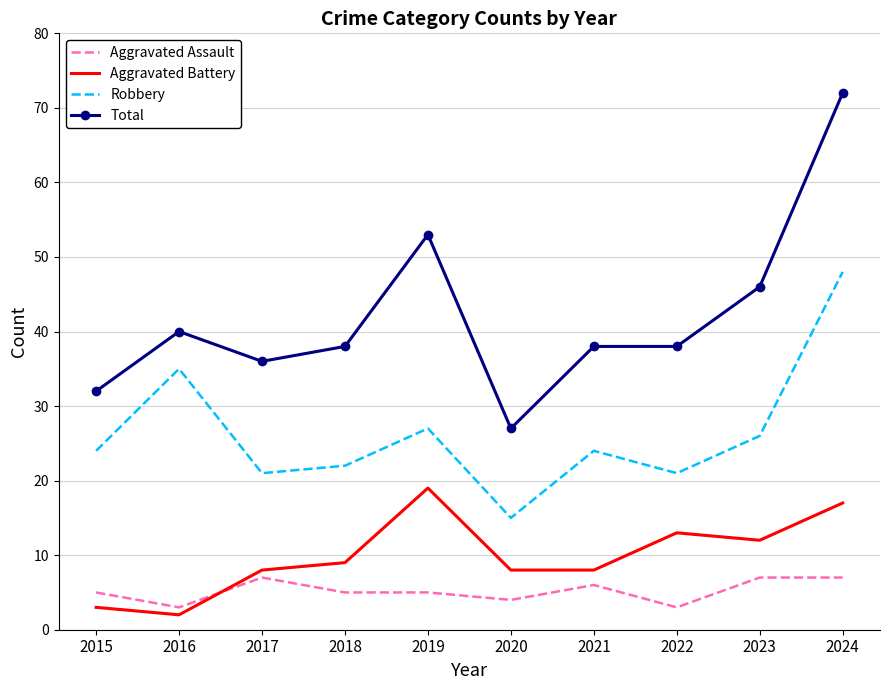

Is it true that Aggravated Battery equals 4 at 2019?

False